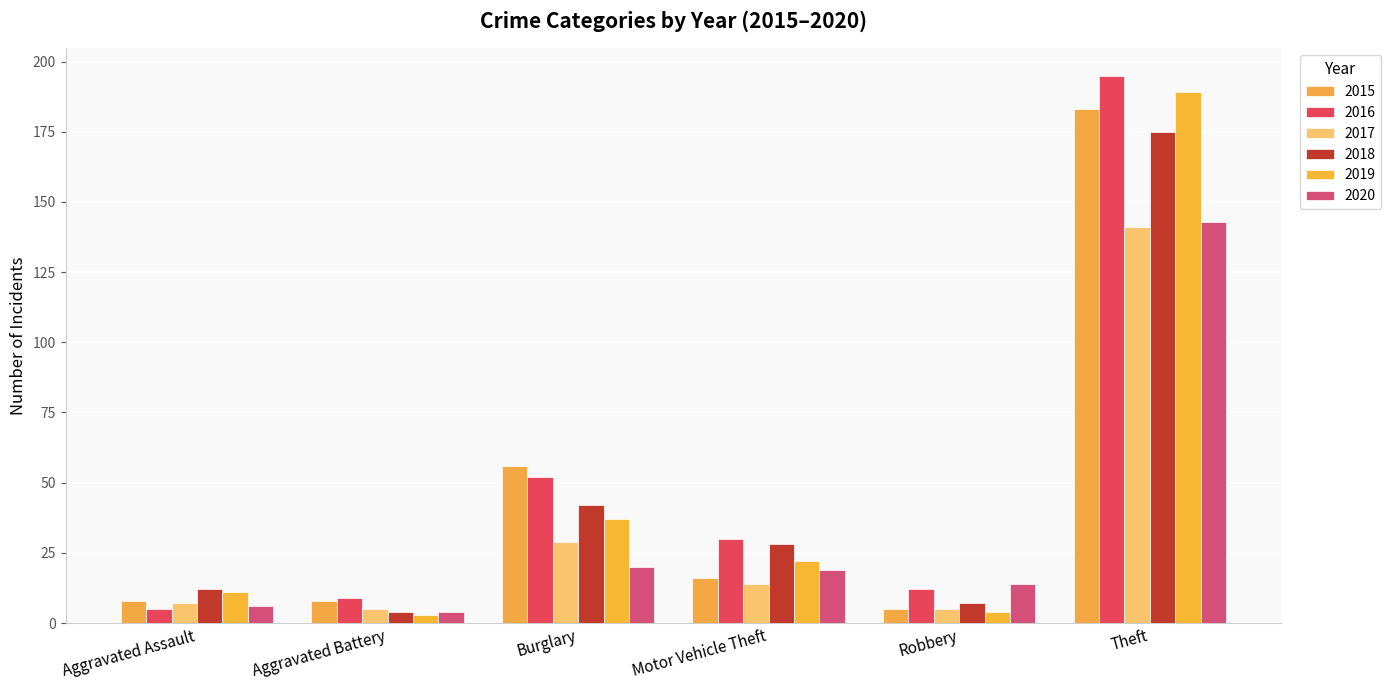

What is the label of the 1st bar from the left?

Aggravated Assault